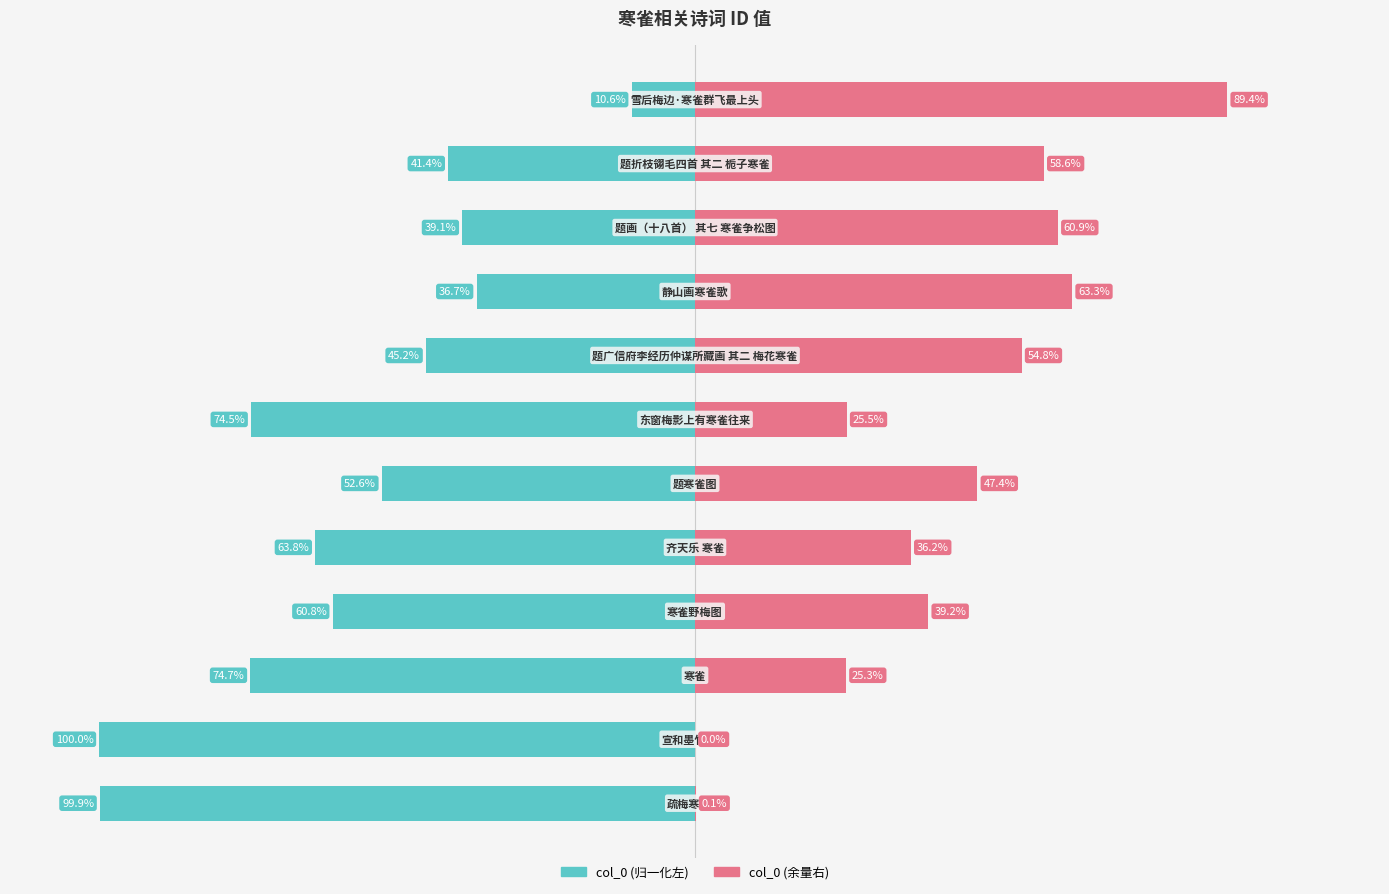

At how many categories does at least one series exceed -65?

12